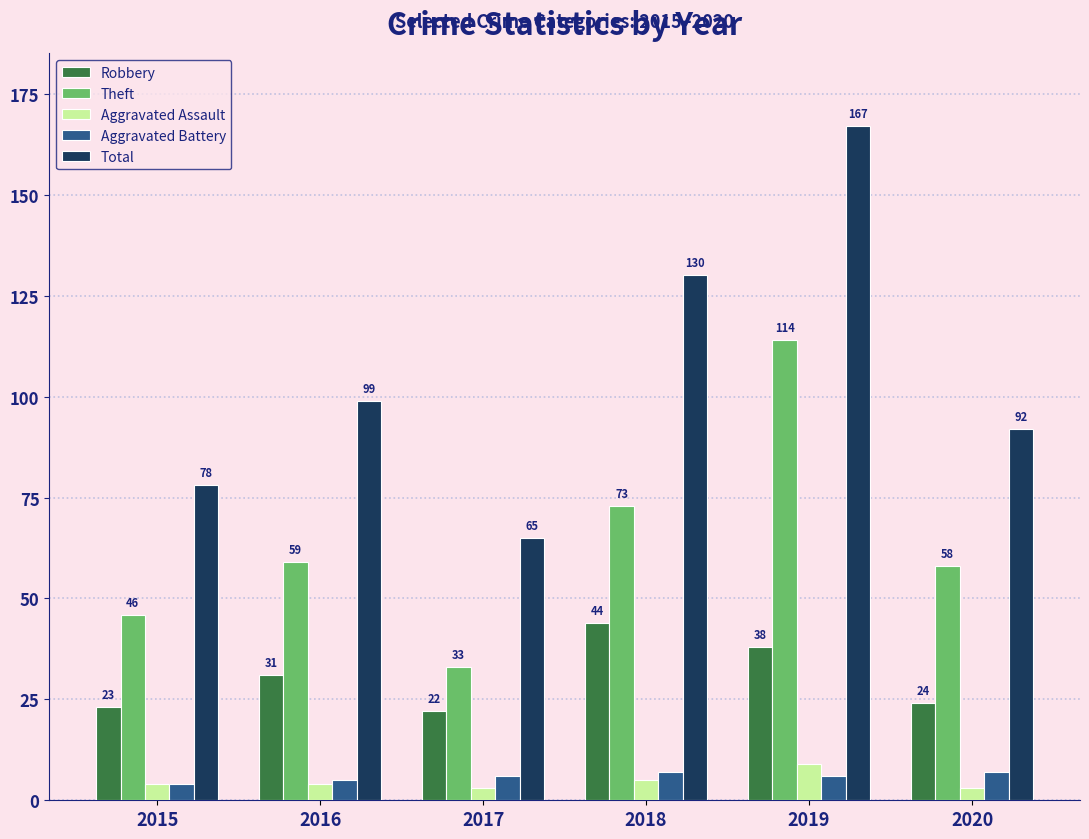

What is the spread (max minus min) of values at 2015?

74